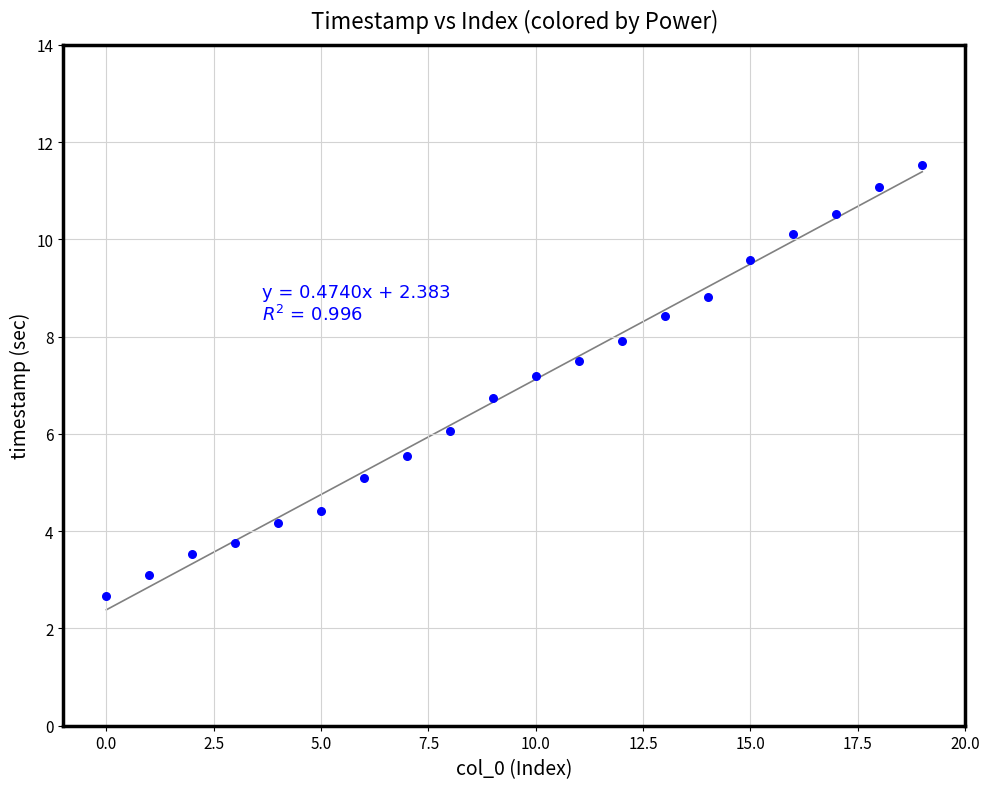

What is the range of Y values (max minus min)?

8.9